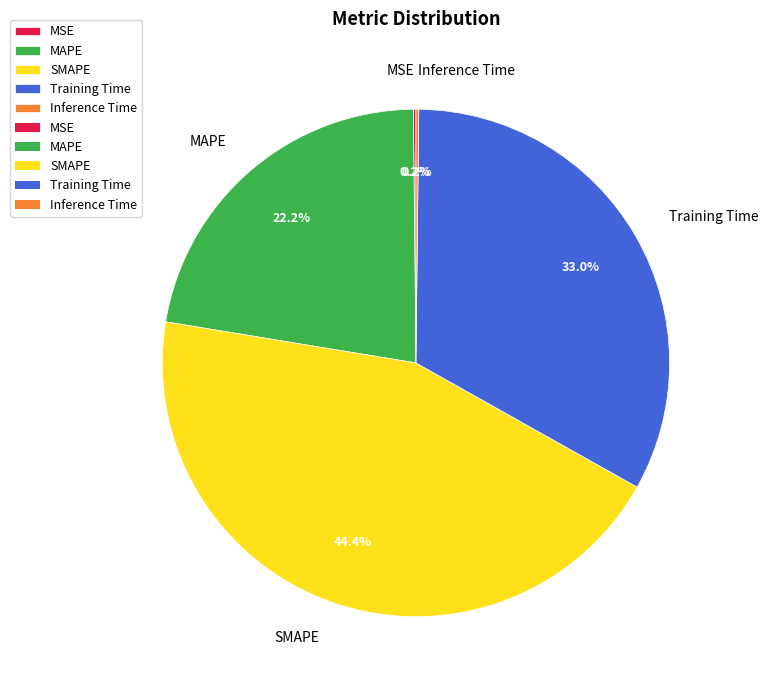

Is it true that SMAPE is 56% of the pie?

False